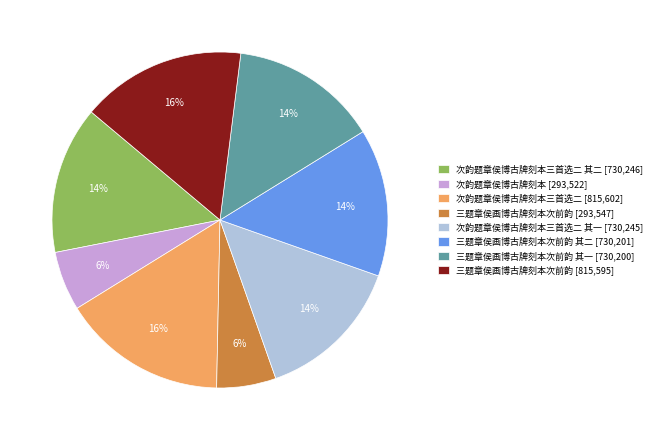

Is there any slice that represents more than half of the pie?

No